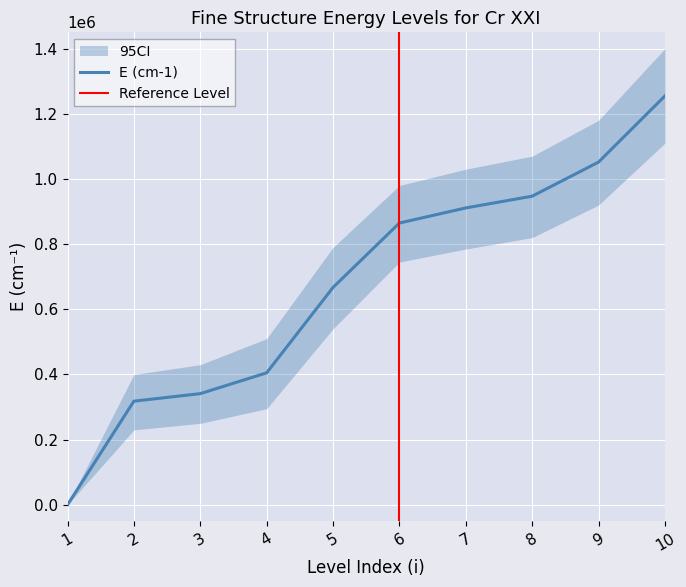

How many lines are shown in the chart?

1